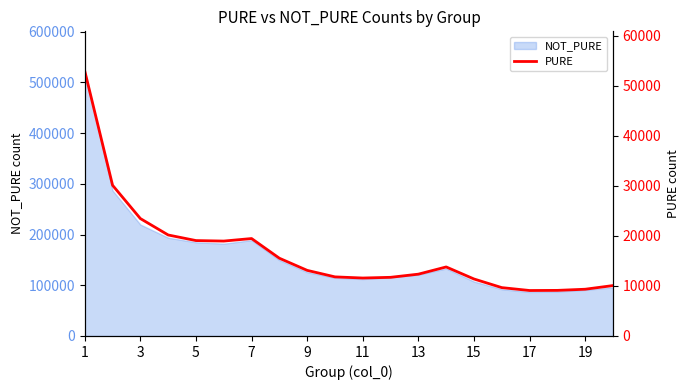

What is the lowest value of the NOT_PURE series?

86720